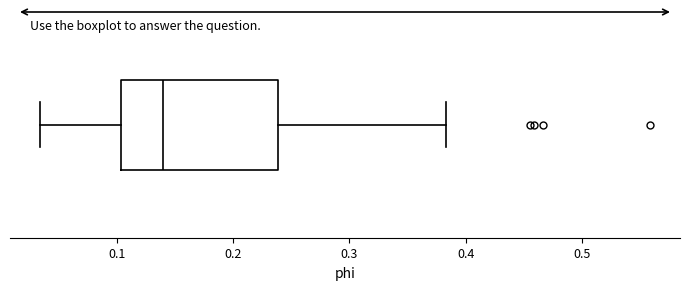

Read this box plot against the x-axis: the position of the median line, the range covered by the box, and the ends of both whiskers. The values are not printed on the chart, so give them approximately, as read against the axis.

median 0.14, box 0.10 to 0.24, whiskers 0.03 to 0.38